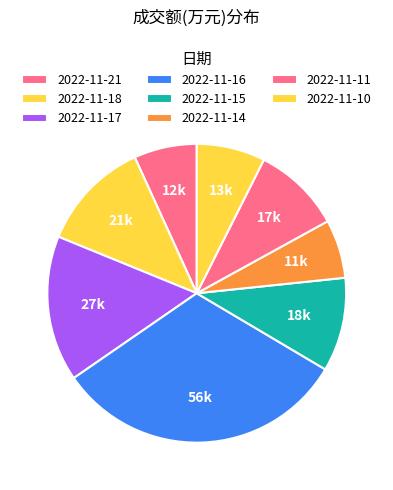

To the nearest percent, what is the difference between the largest and smallest slice percentages?

26%